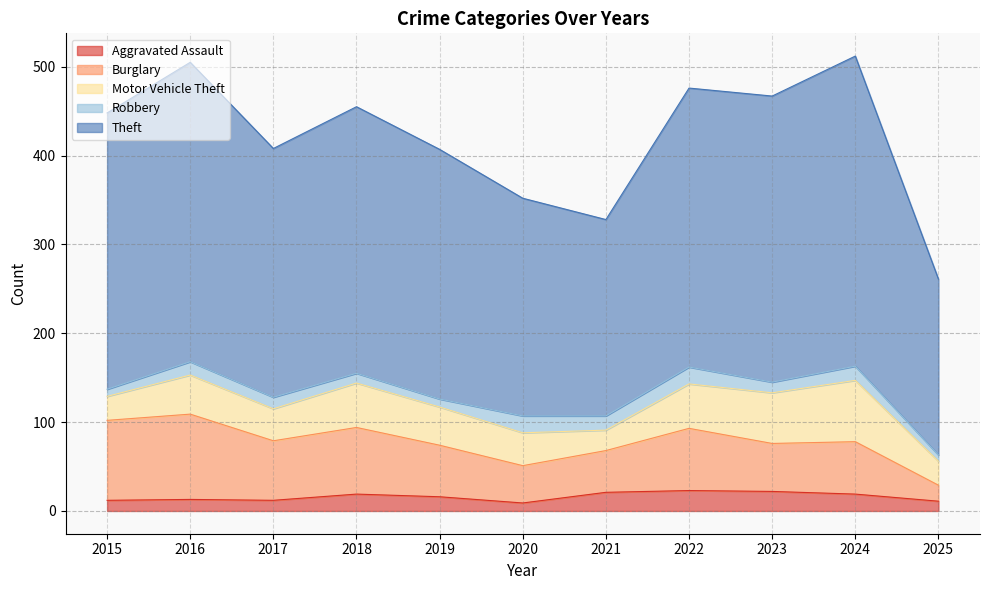

Reading left to right, what are all the values shown in this chart?

Aggravated Assault: 2015=12	2016=13	2017=12	2018=19	2019=16	2020=9	2021=21	2022=23	2023=22	2024=19	2025=11
Burglary: 2015=90	2016=96	2017=67	2018=75	2019=58	2020=42	2021=47	2022=70	2023=54	2024=59	2025=18
Motor Vehicle Theft: 2015=27	2016=44	2017=36	2018=50	2019=43	2020=37	2021=23	2022=50	2023=57	2024=69	2025=27
Robbery: 2015=8	2016=15	2017=13	2018=11	2019=9	2020=19	2021=16	2022=19	2023=12	2024=16	2025=7
Theft: 2015=311	2016=337	2017=280	2018=300	2019=281	2020=245	2021=221	2022=314	2023=322	2024=349	2025=198